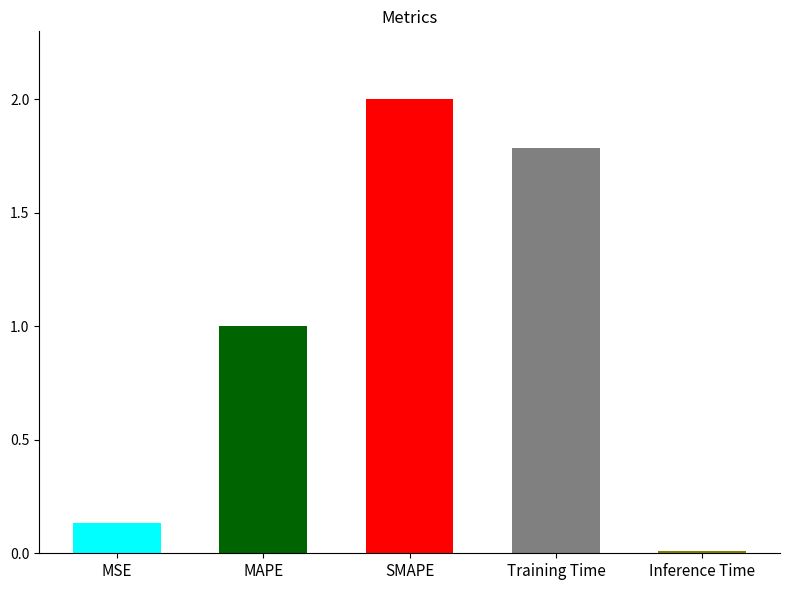

What is the change in value from Training Time to Inference Time?

-1.8